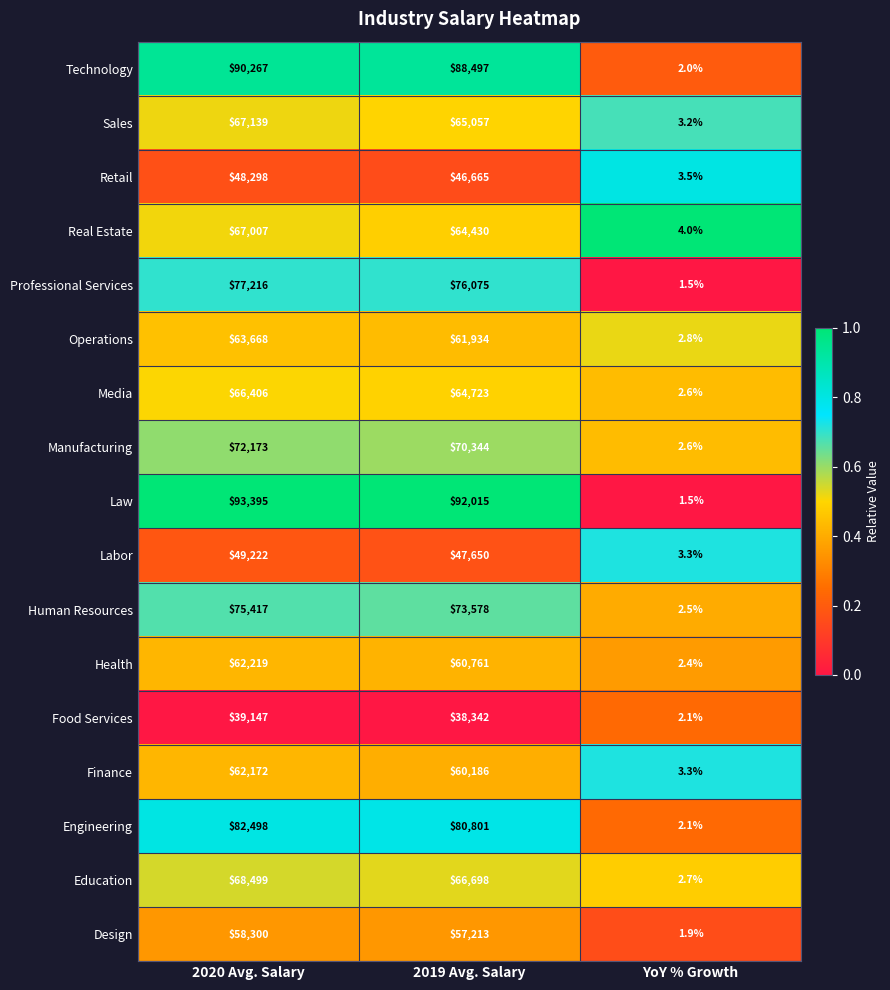

The value of Sales at YoY % Growth is 5.0. True or false?

False